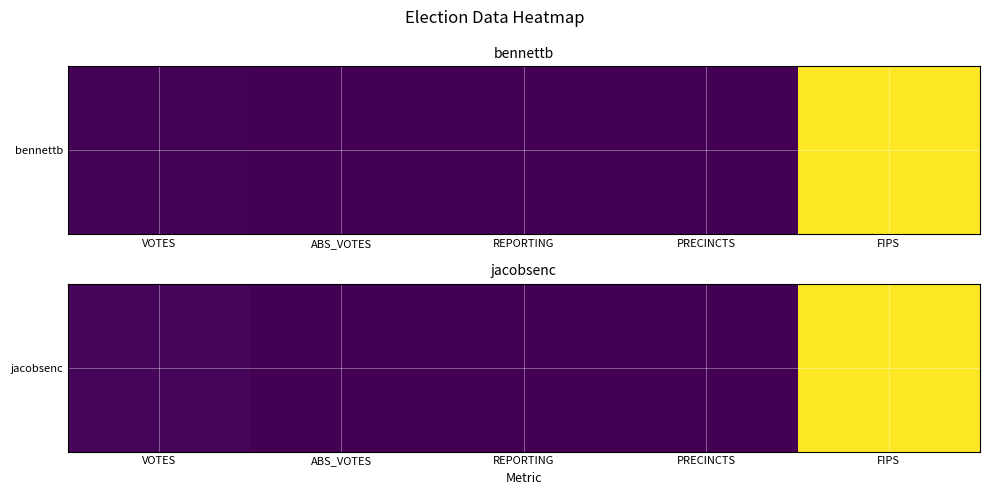

Which category has the highest value across all series?

FIPS